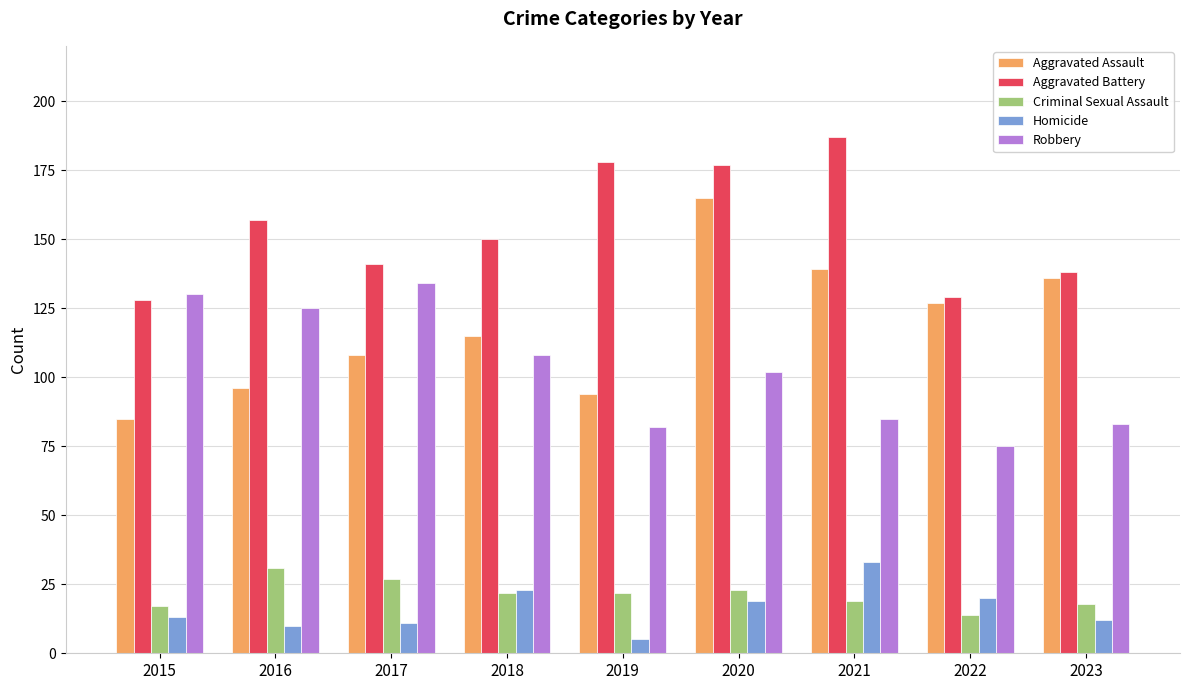

Is it true that Homicide equals 4 at 2020?

False